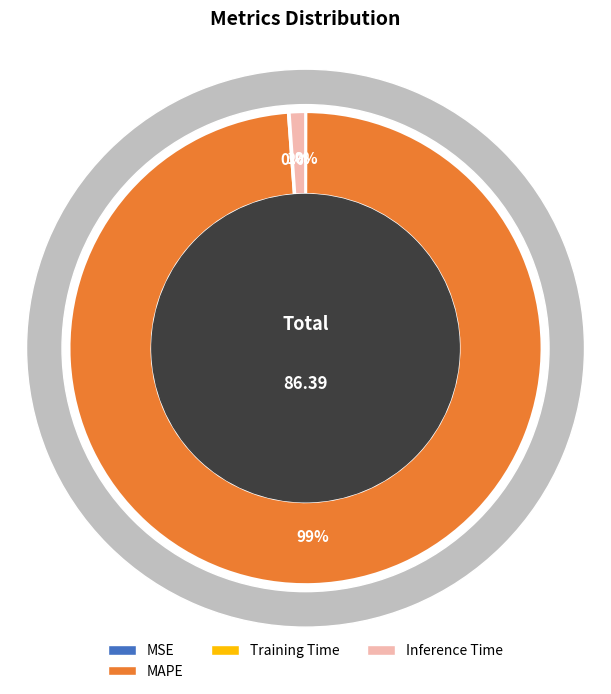

True or false: Training Time accounts for 0% of the total.

True